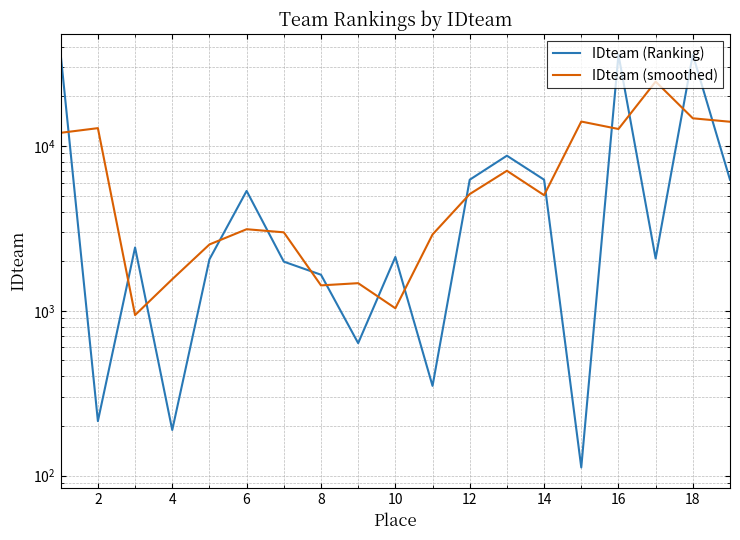

What are all the series names shown in the legend?

IDteam (Ranking), IDteam (smoothed)